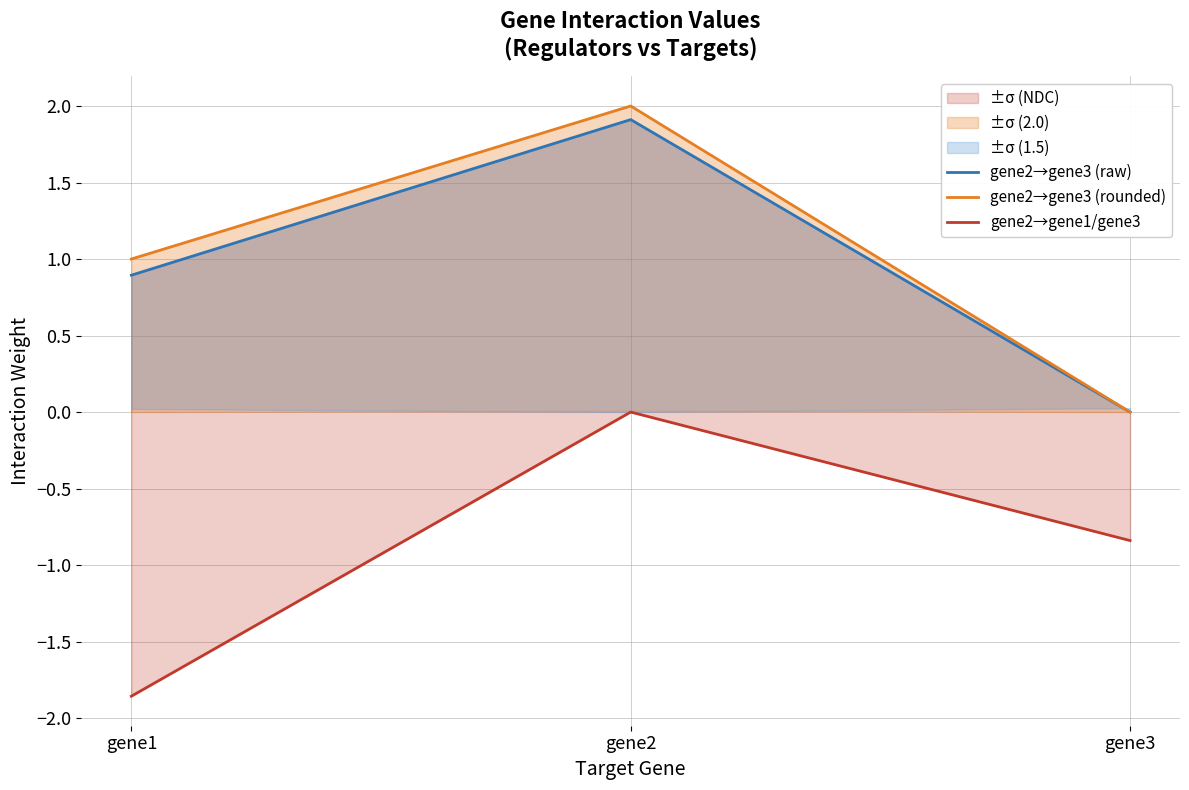

Reading left to right, what are all the values shown in this chart?

gene2→gene3 (raw): 0.9	1.9	0.0
gene2→gene3 (rounded): 1.0	2.0	0.0
gene2→gene1/gene3: -1.9	0.0	-0.8